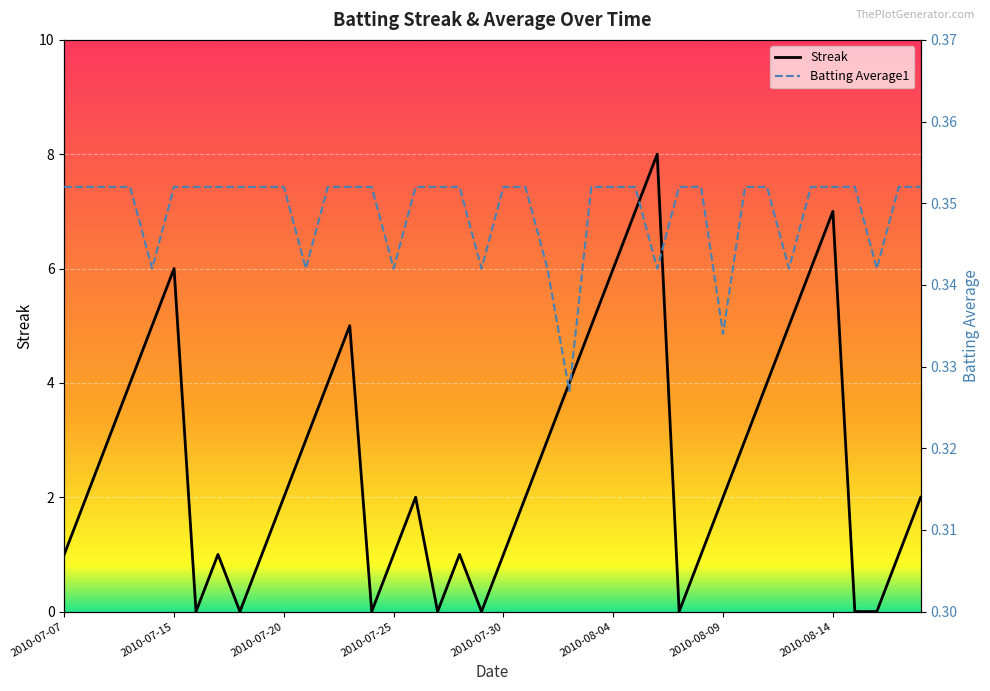

What is the approximate value of Batting Average1 at 2010-07-16?

0.4